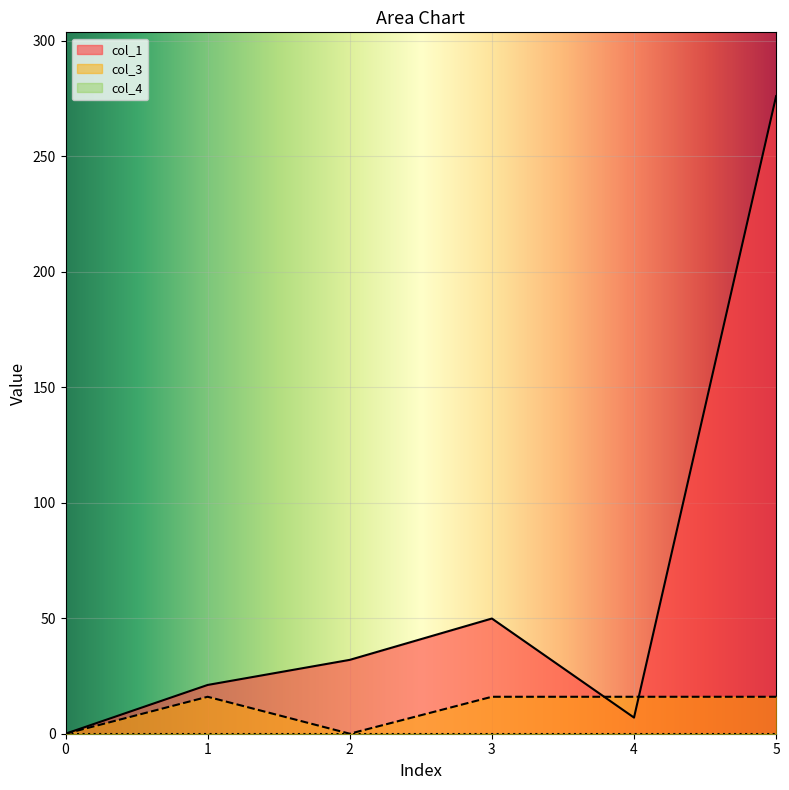

List the labels in order of col_1 value, smallest first.

0, 4, 1, 2, 3, 5